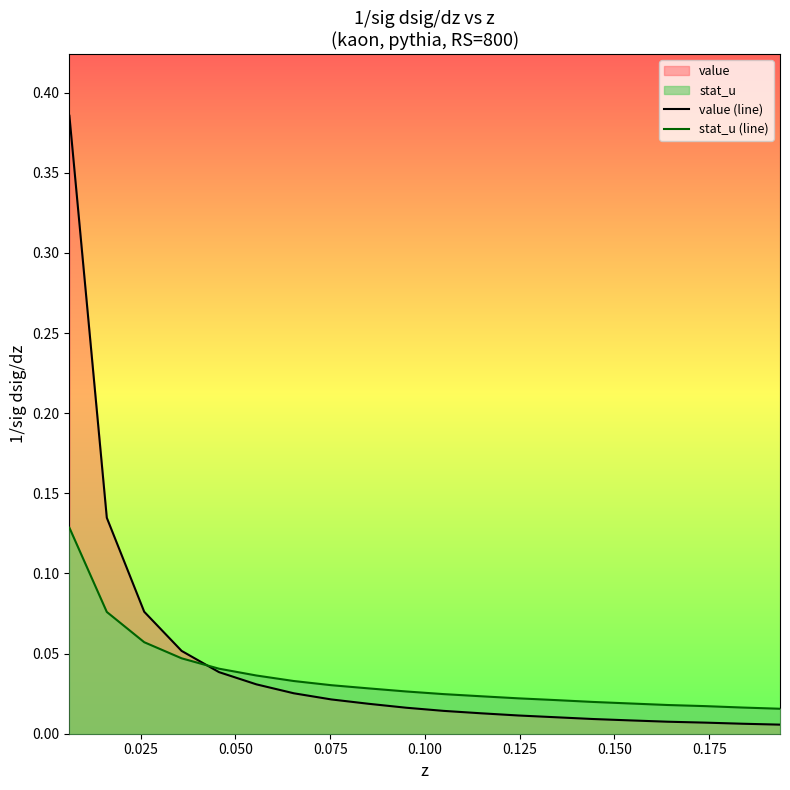

List the series in order of their peak value, highest first.

value (line), stat_u (line)